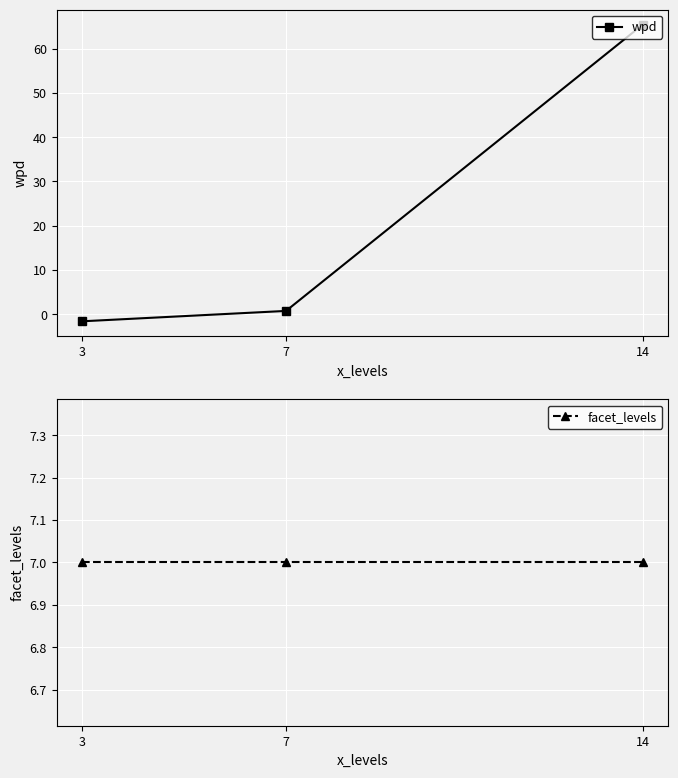

Reading right to left, transcribe all the data shown in this chart.

wpd: 65.5	0.7	-1.6
facet_levels: 7.0	7.0	7.0